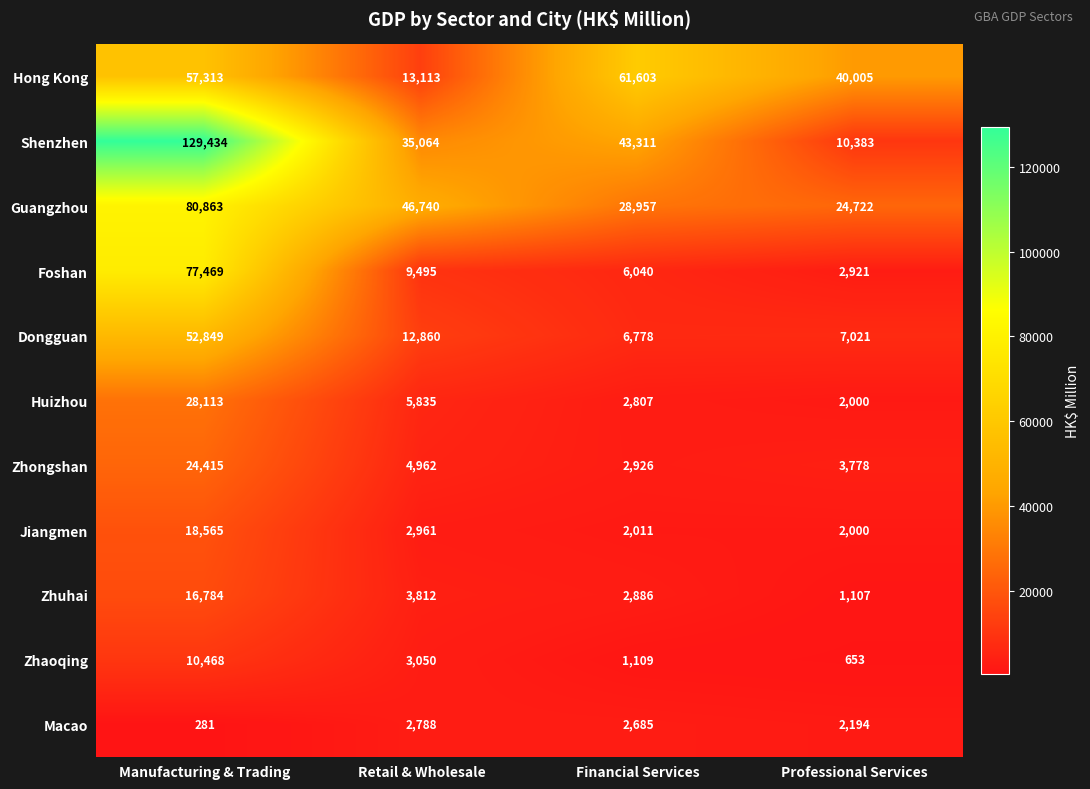

What is the approximate value of Dongguan at Professional Services, to the nearest 10?

7020